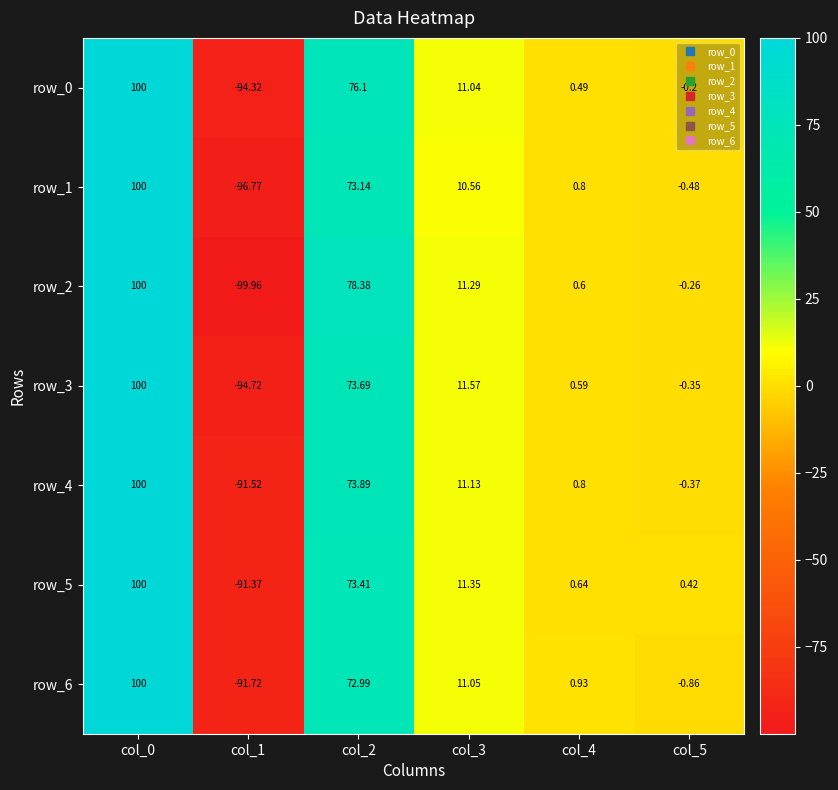

Which category has the lowest value across all series?

col_1